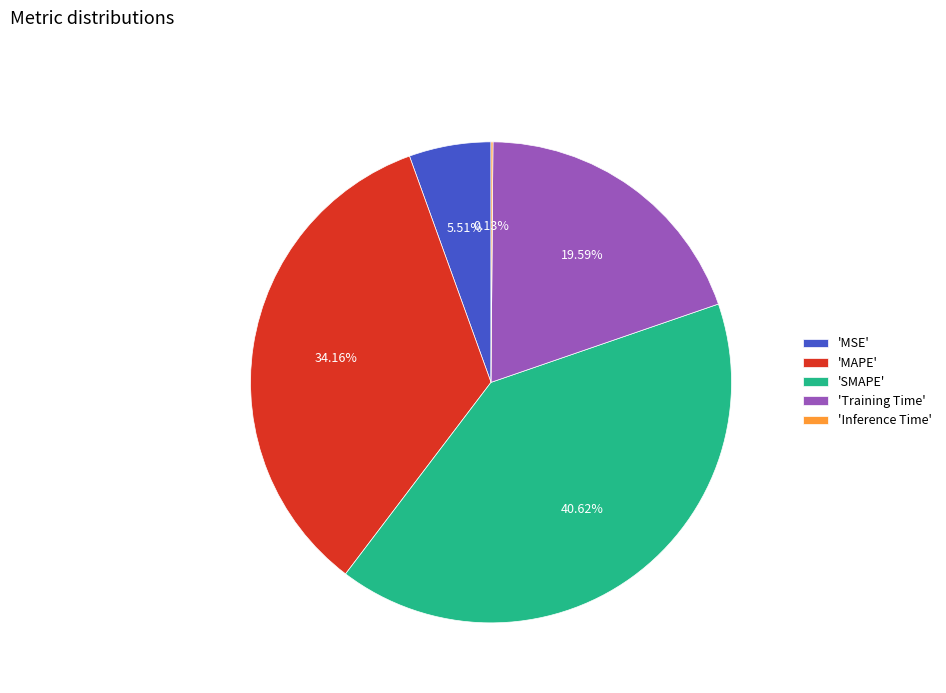

Which slice is the largest?

'SMAPE'